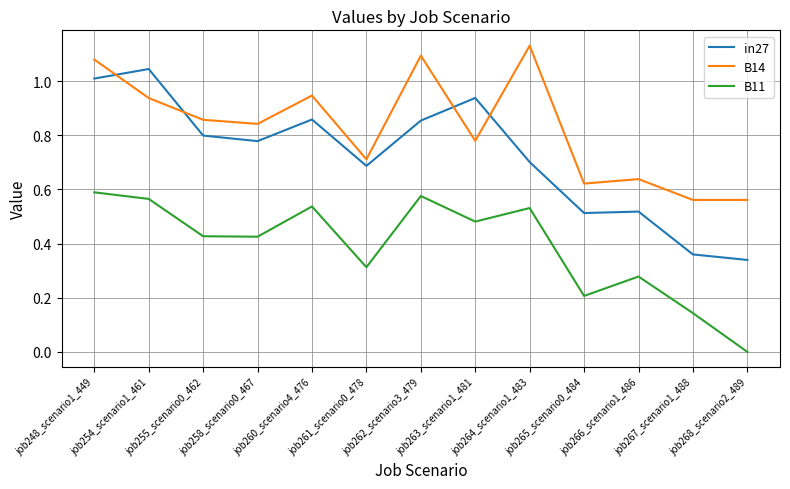

How many values in B11 are above zero?

12